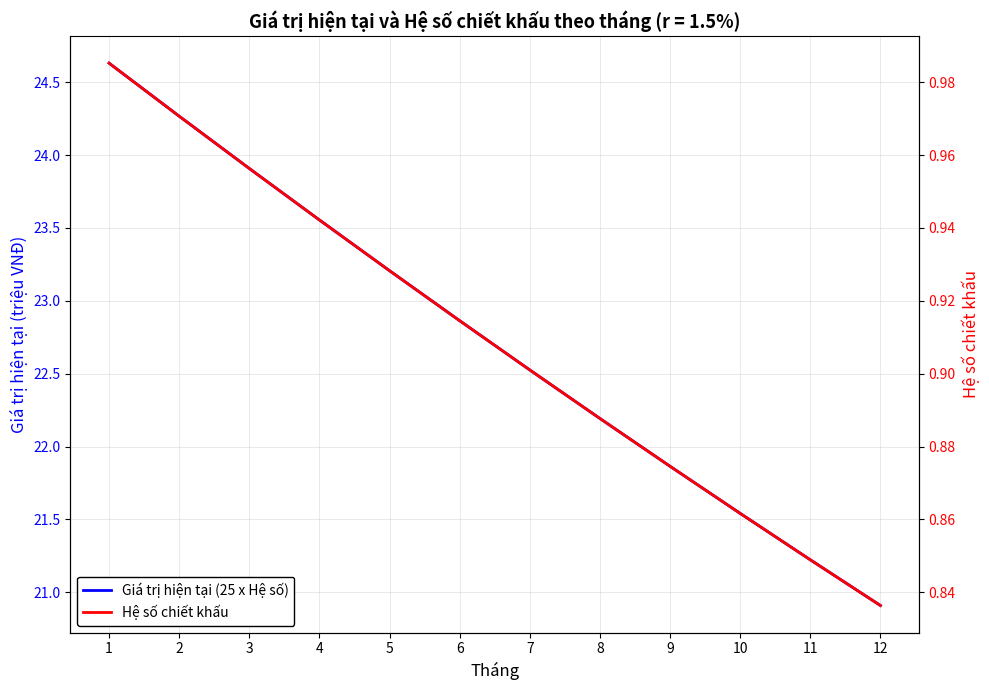

At how many categories does at least one series exceed 13?

12